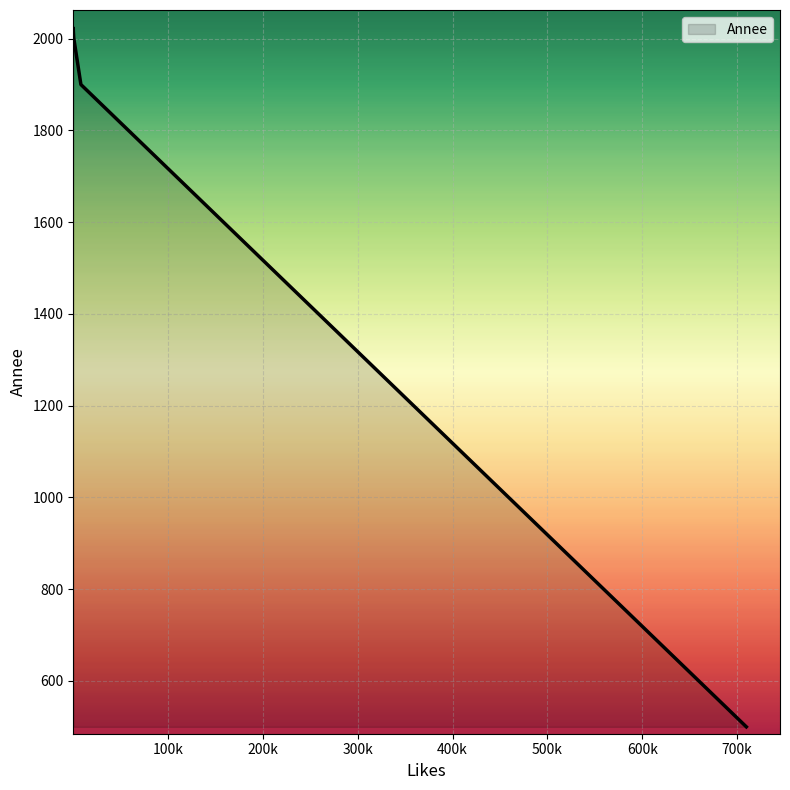

What is the sum of all values?

8438